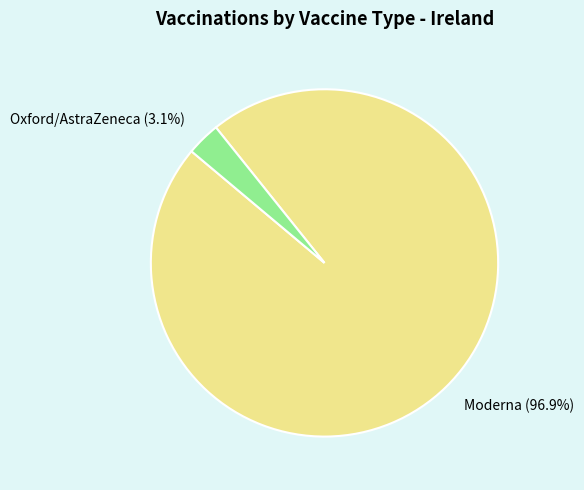

Which has a higher value, Moderna (96.9%) or Oxford/AstraZeneca (3.1%)?

Moderna (96.9%)